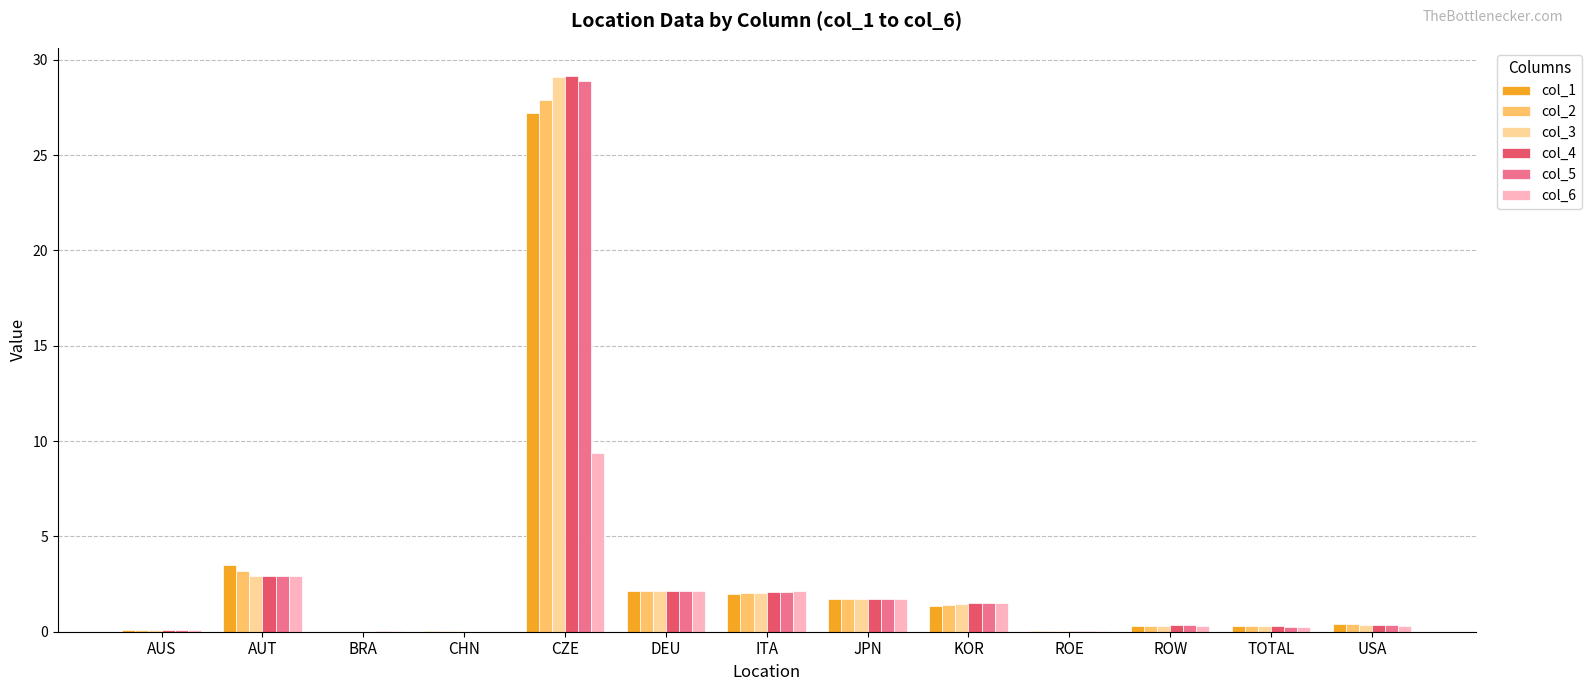

At which category does the chart reach its peak across all series?

CZE